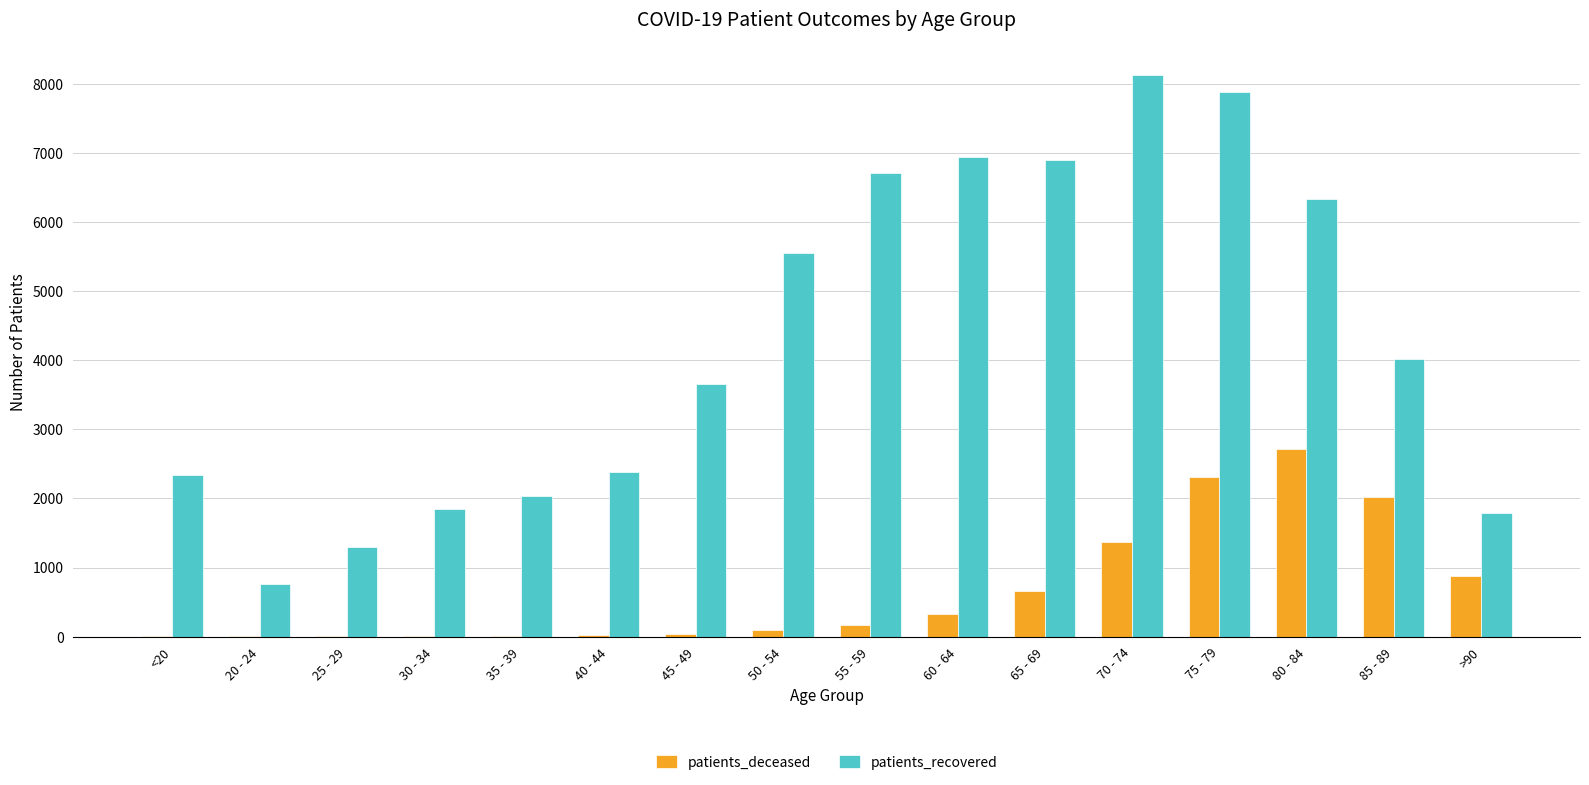

What are all the series names shown in the legend?

patients_deceased, patients_recovered